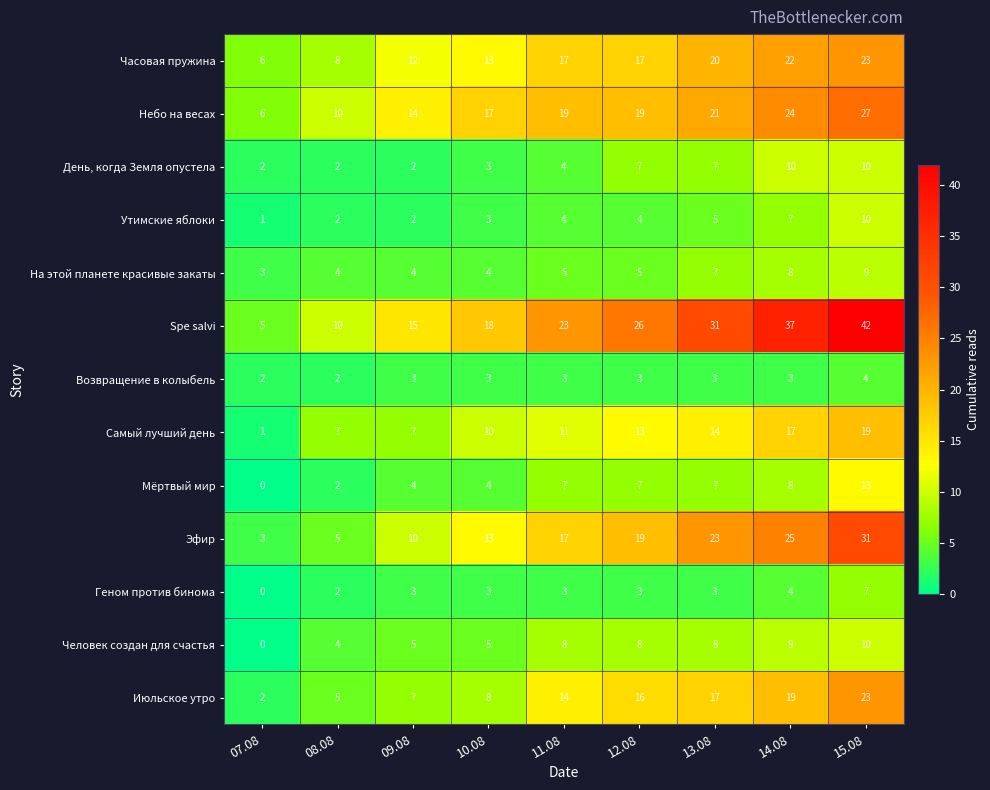

What is the sum of all Небо на весах values?

157